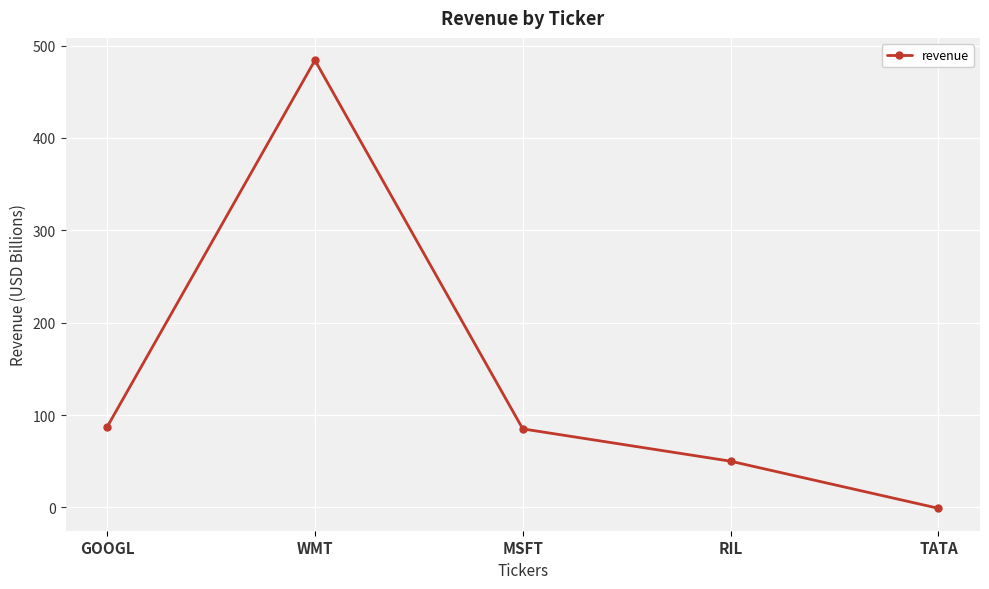

Which has a higher value, WMT or RIL?

WMT